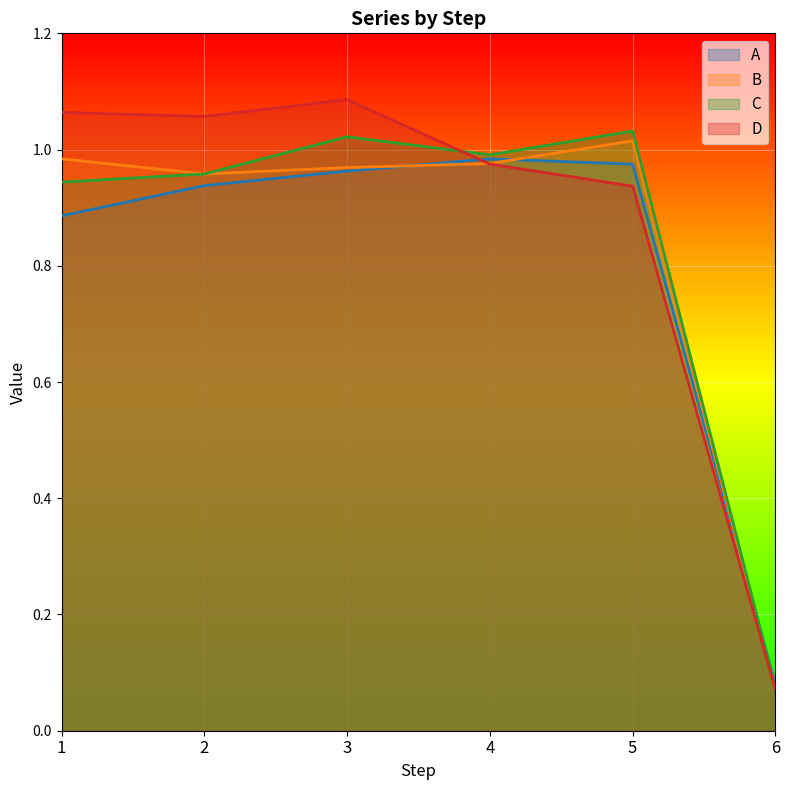

True or false: A has more than 2 points higher than both neighbors.

False